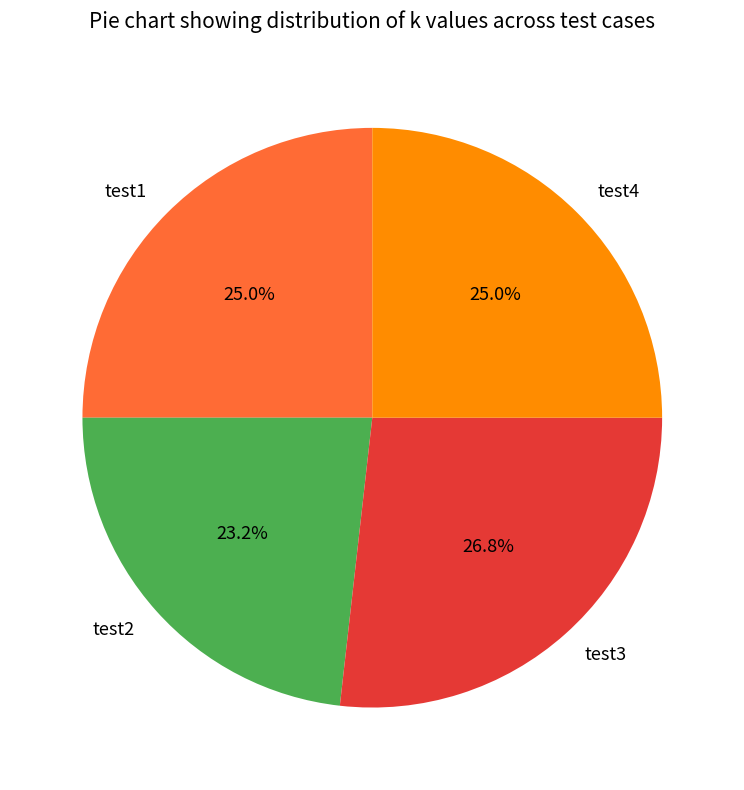

Is there a majority slice in this chart?

No